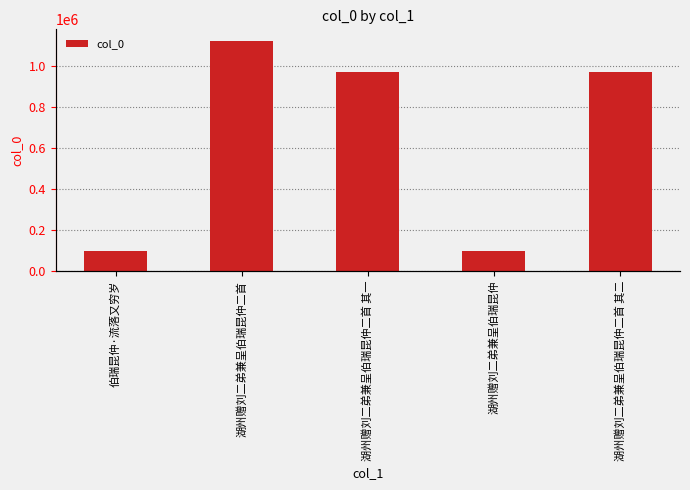

What is the label of the 5th bar from the right?

伯瑞昆仲·流落又穷岁